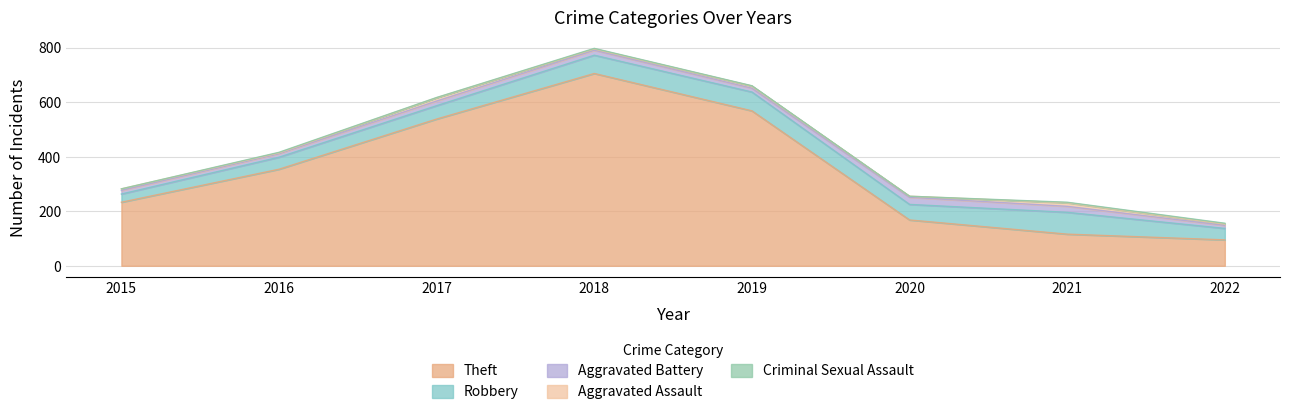

The Robbery series shows 69 at 2019. True or false?

True